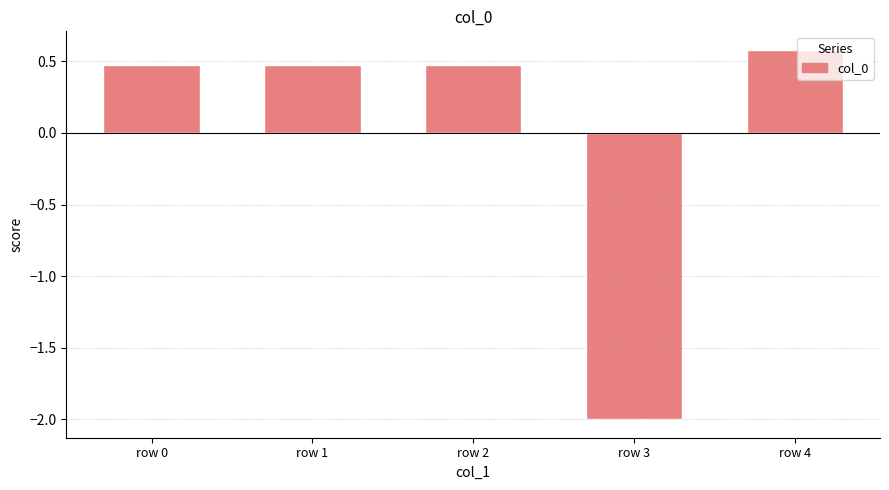

Reading left to right, what are all the values shown in this chart?

0.5	0.5	0.5	-2.0	0.6